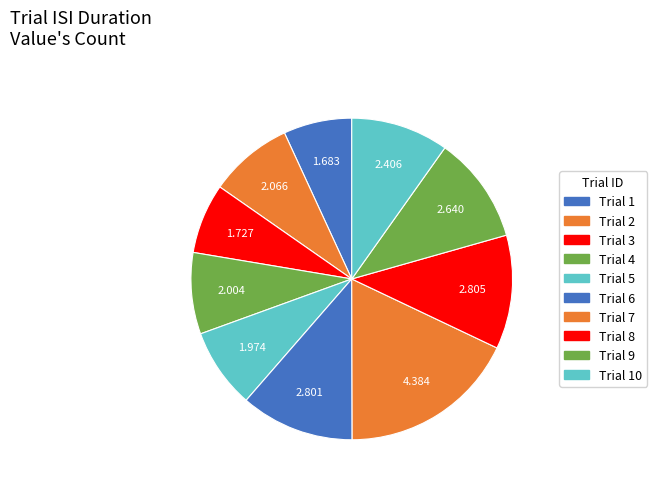

Rank the categories by value from lowest to highest.

1, 3, 5, 4, 2, 10, 9, 6, 8, 7